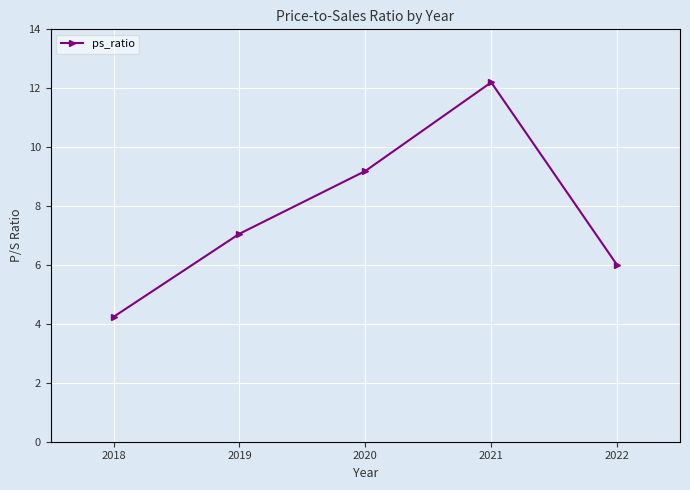

What is the ratio of the value at 2021 to the value at 2018?

2.9